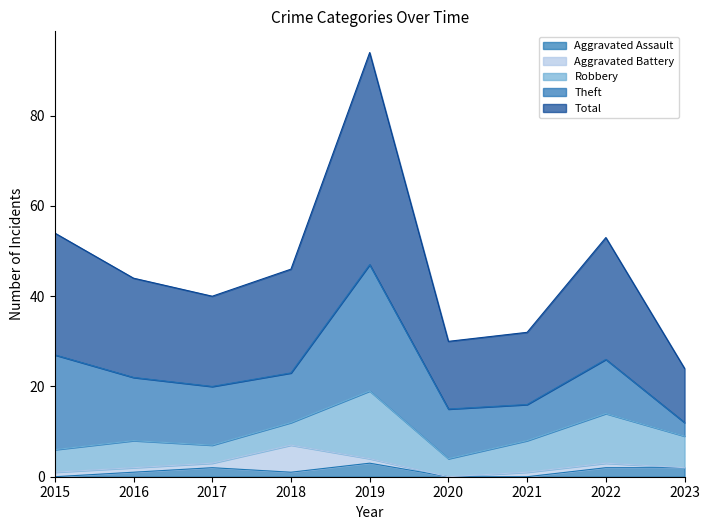

How many interior local peaks does the Total series have?

2